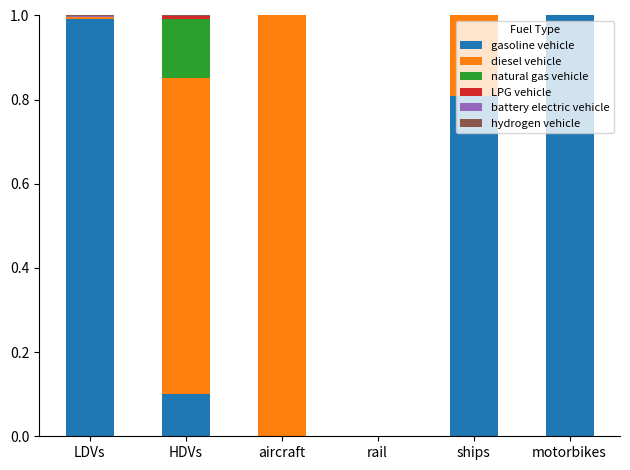

Is it true that gasoline vehicle equals 1.0 at motorbikes?

True